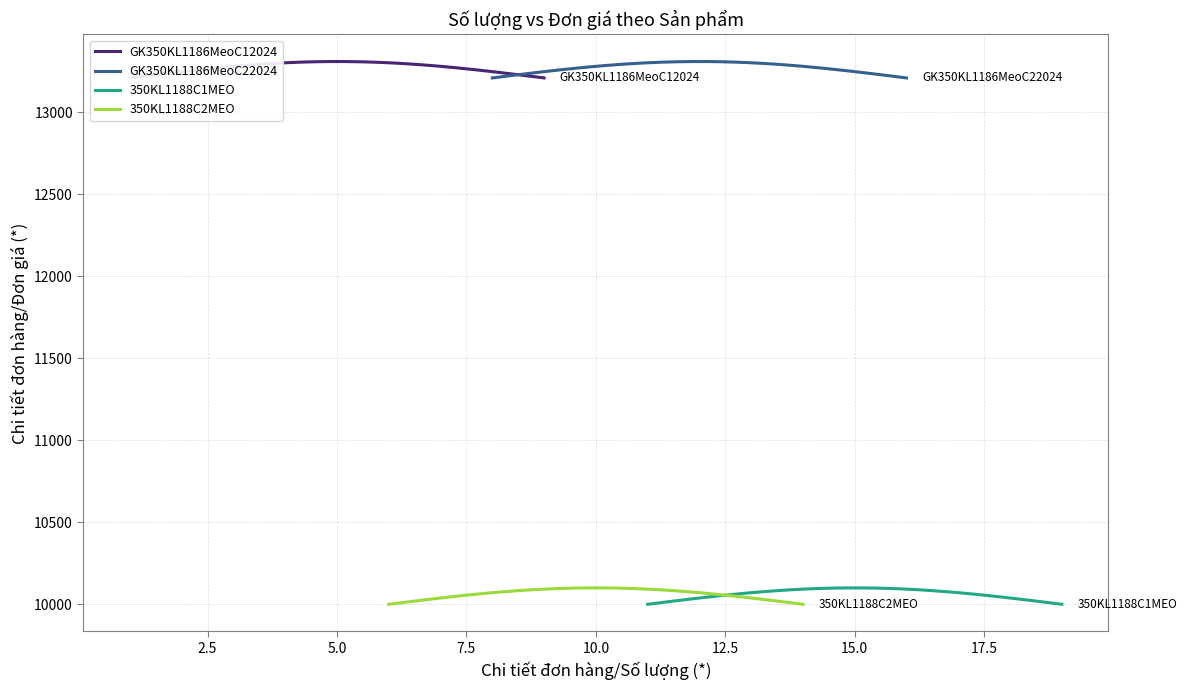

How many lines are shown in the chart?

4